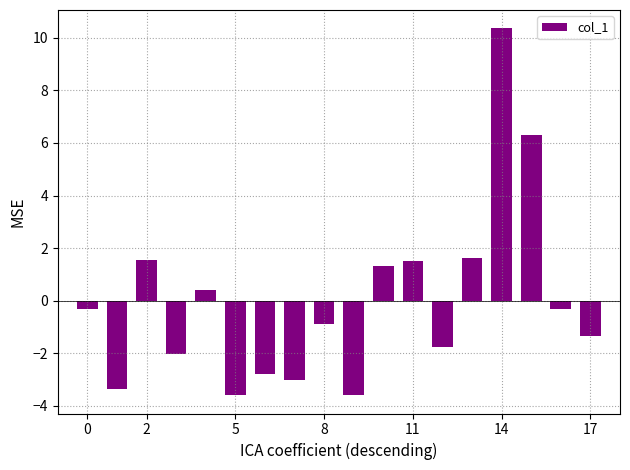

How many bars are there in total?

18